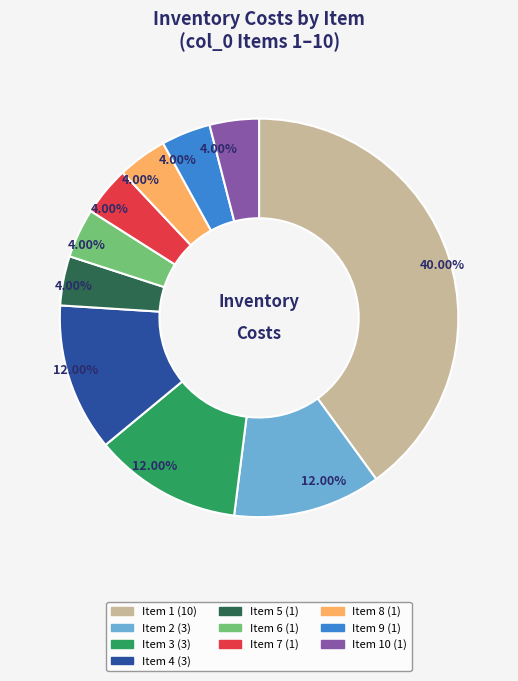

Does any single category account for the majority?

No